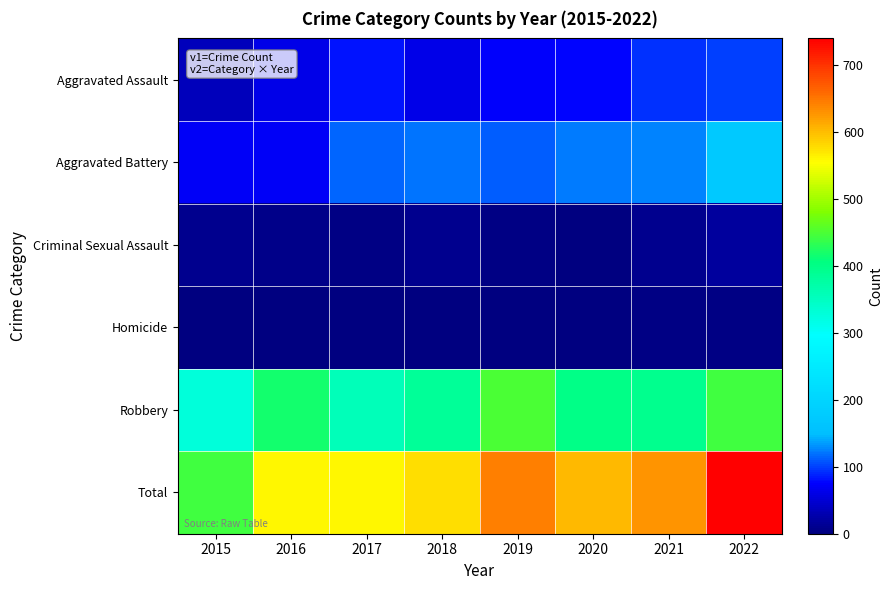

Count the number of data series in this chart.

6